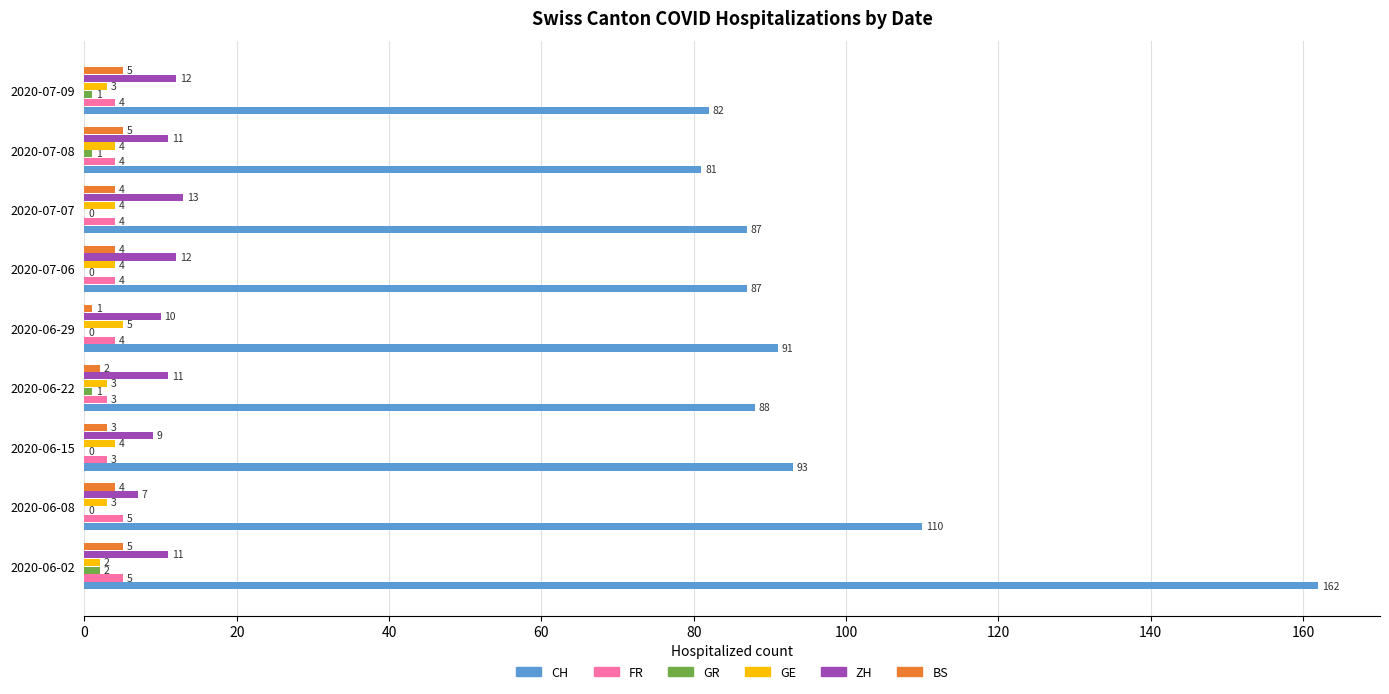

What is the sum of the GE values at 2020-07-09 and 2020-07-07?

7